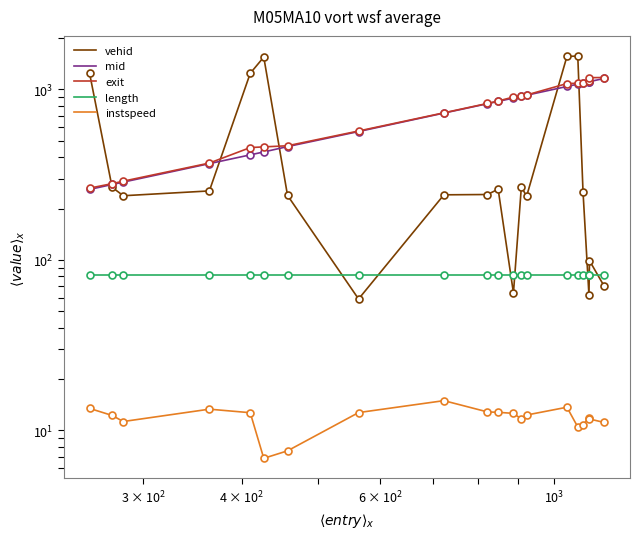

How many distinct data groups are displayed?

5